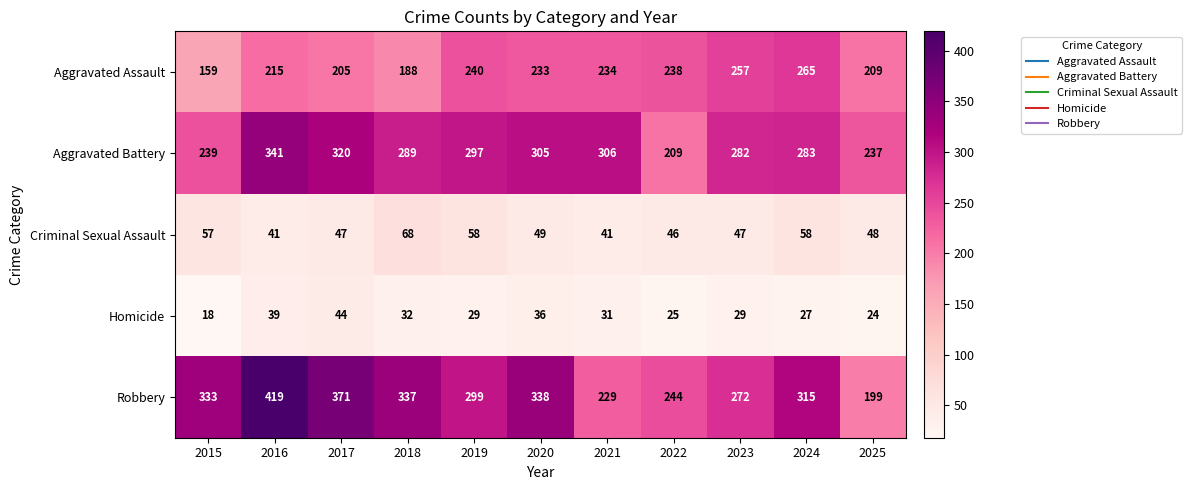

At which category is the sum across all series the highest?

2016